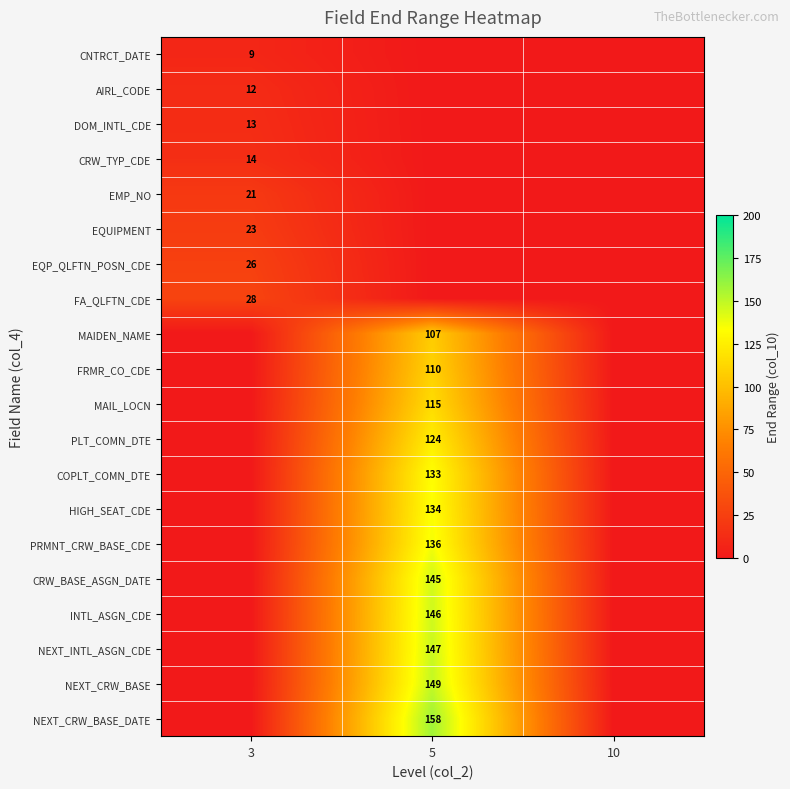

Is it true that CRW_TYP_CDE equals 23 at 3?

False